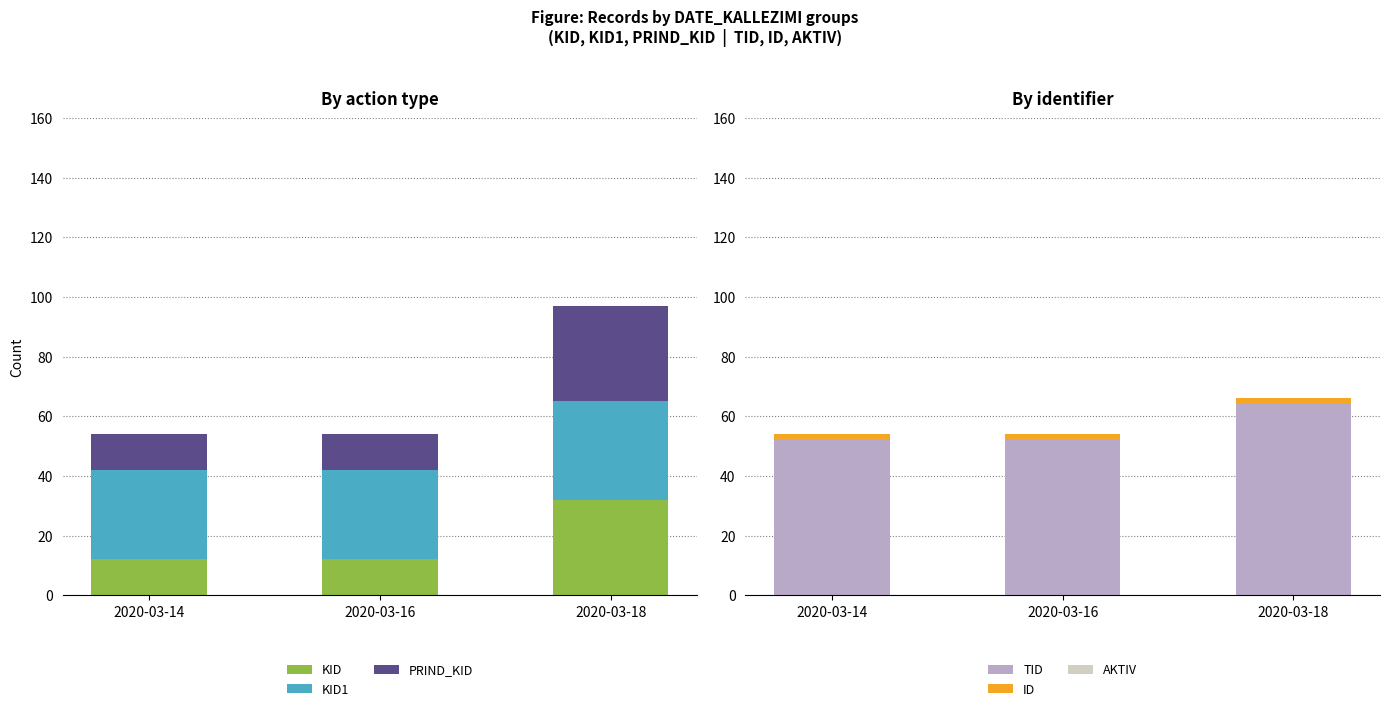

What is the minimum value for PRIND_KID?

12